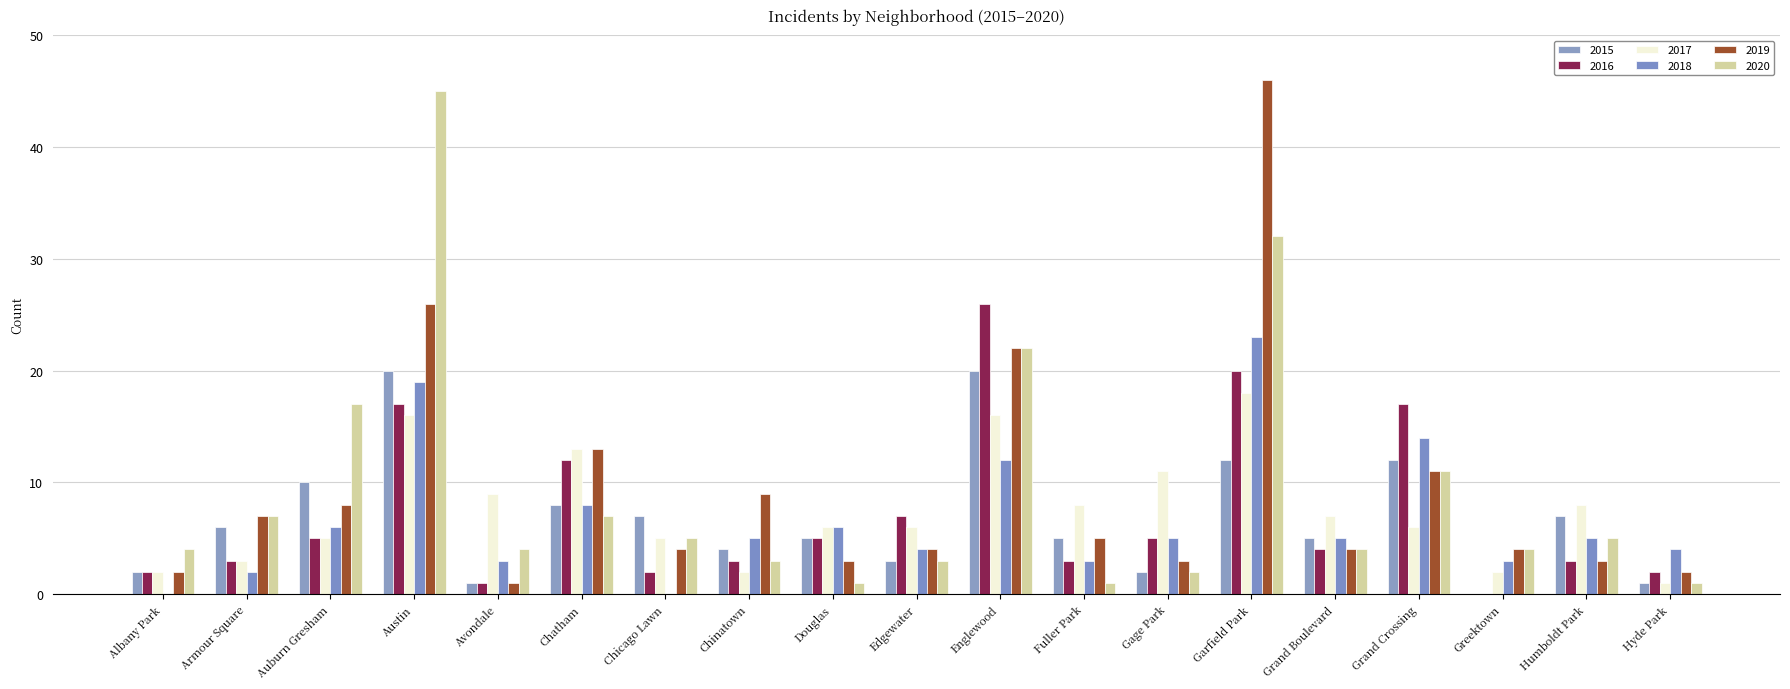

What position from the left is Grand Boulevard?

15